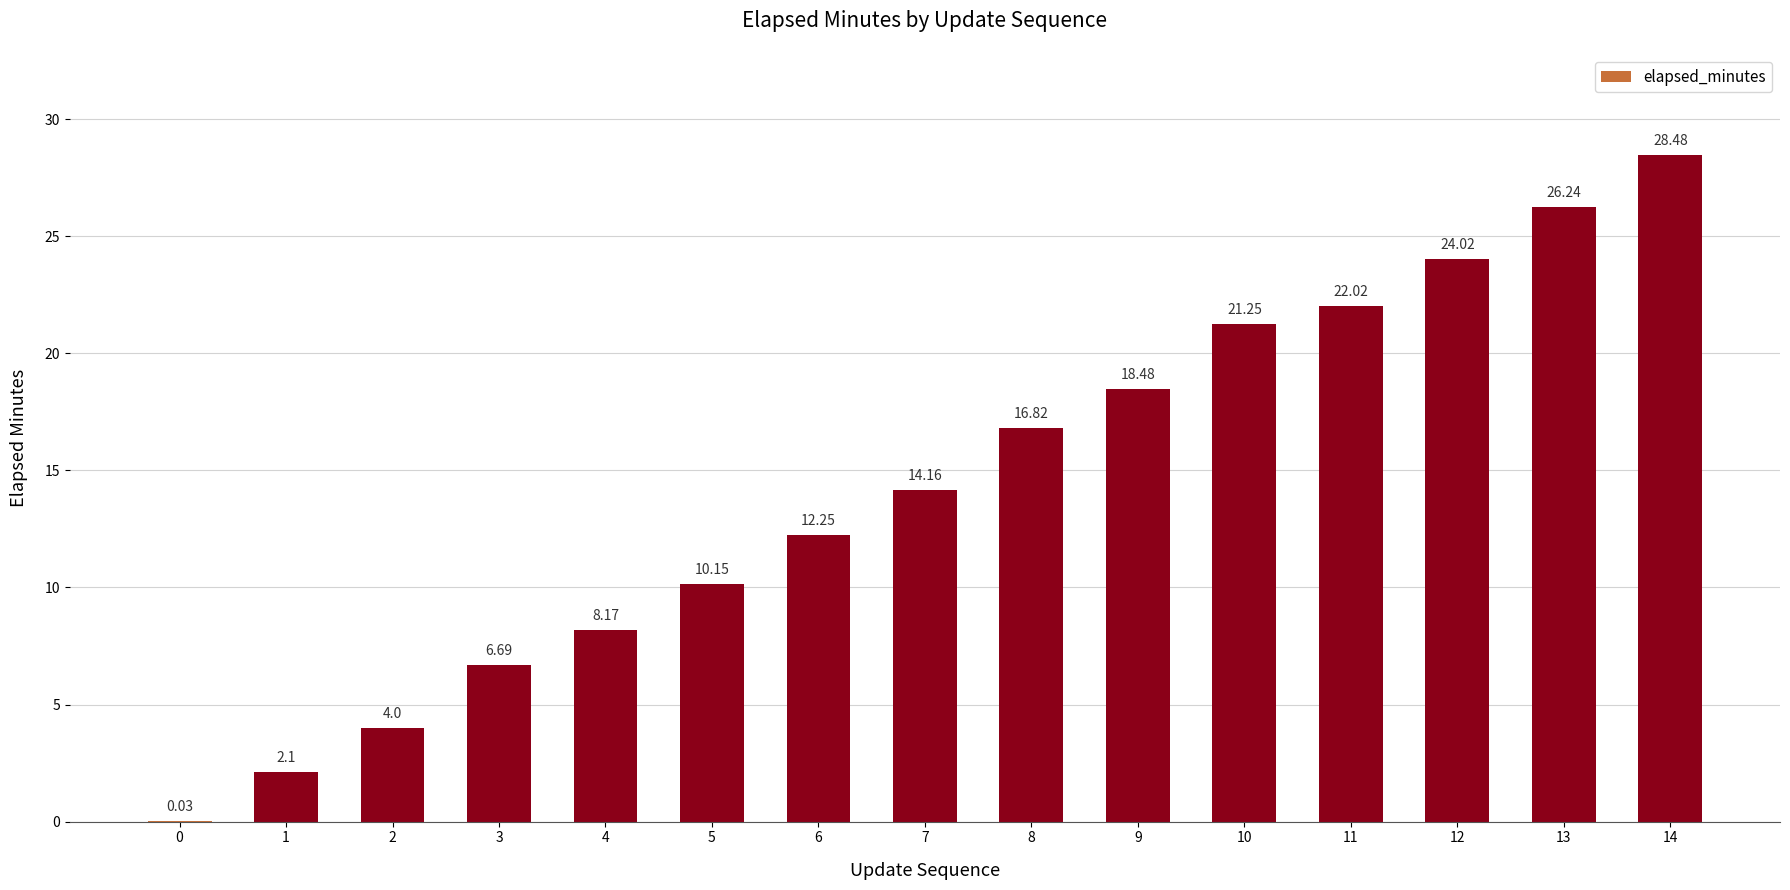

What is the change in value from 0 to 12?

+24.0